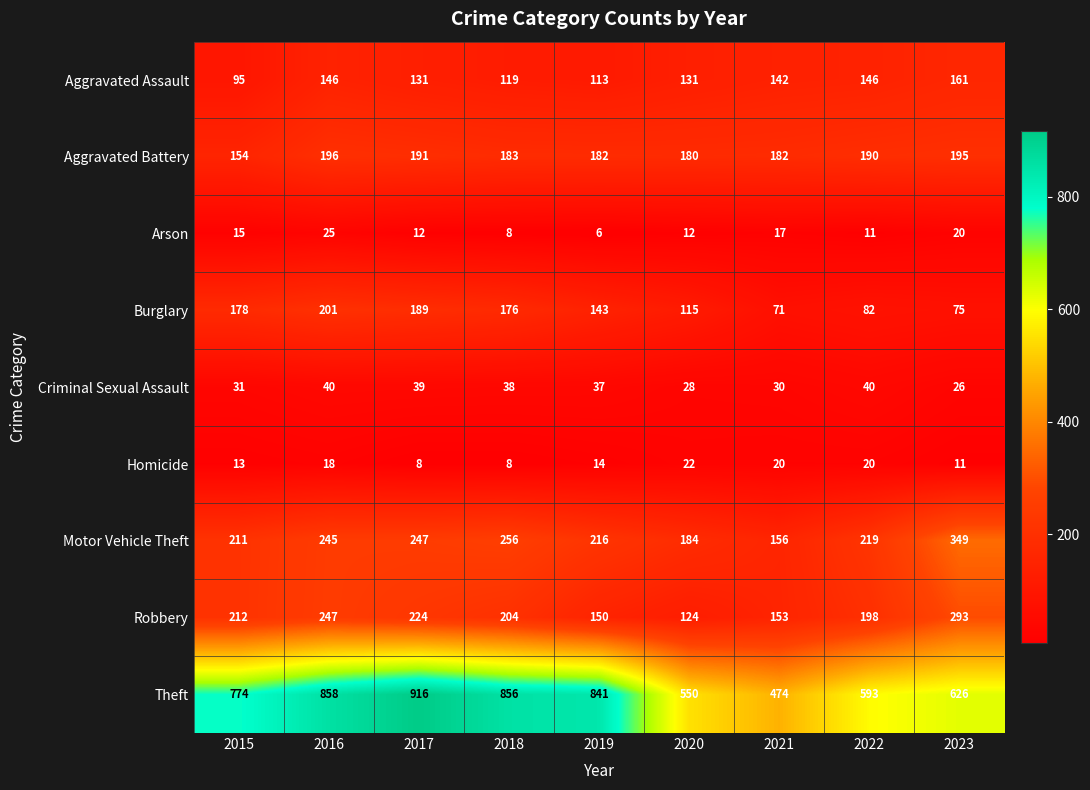

What is the greatest value displayed?

916